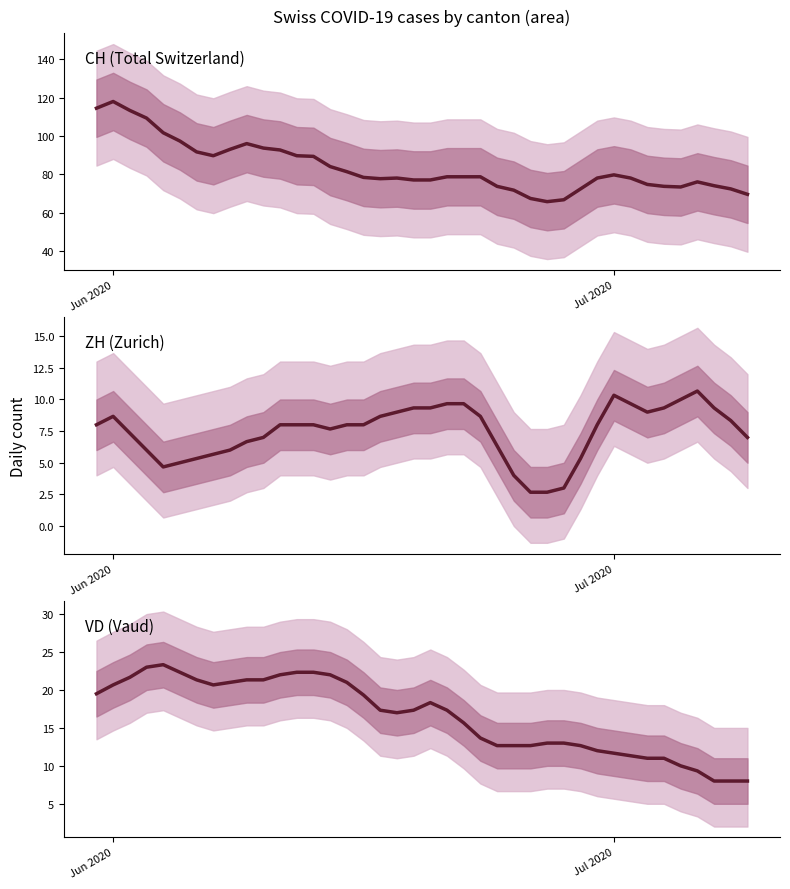

Which series has the largest total across all categories?

CH